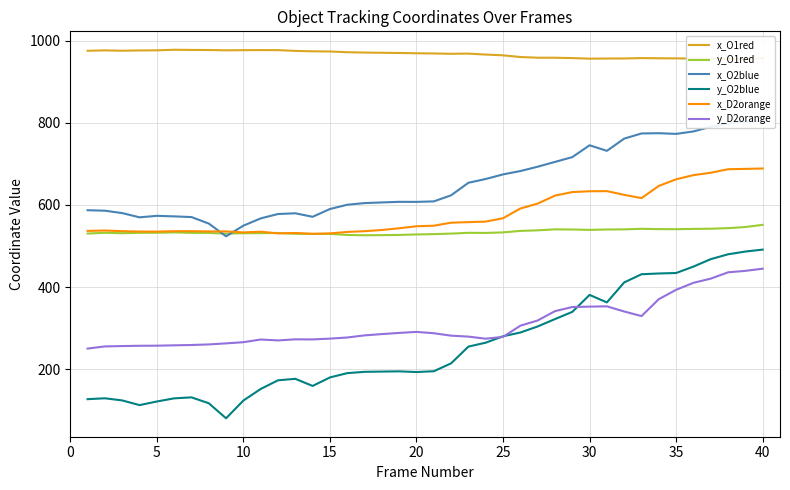

Which series has the widest spread of values?

y_O2blue